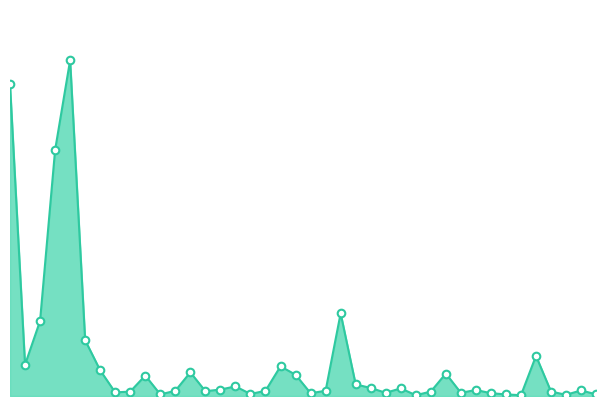

How many lines are shown in the chart?

1